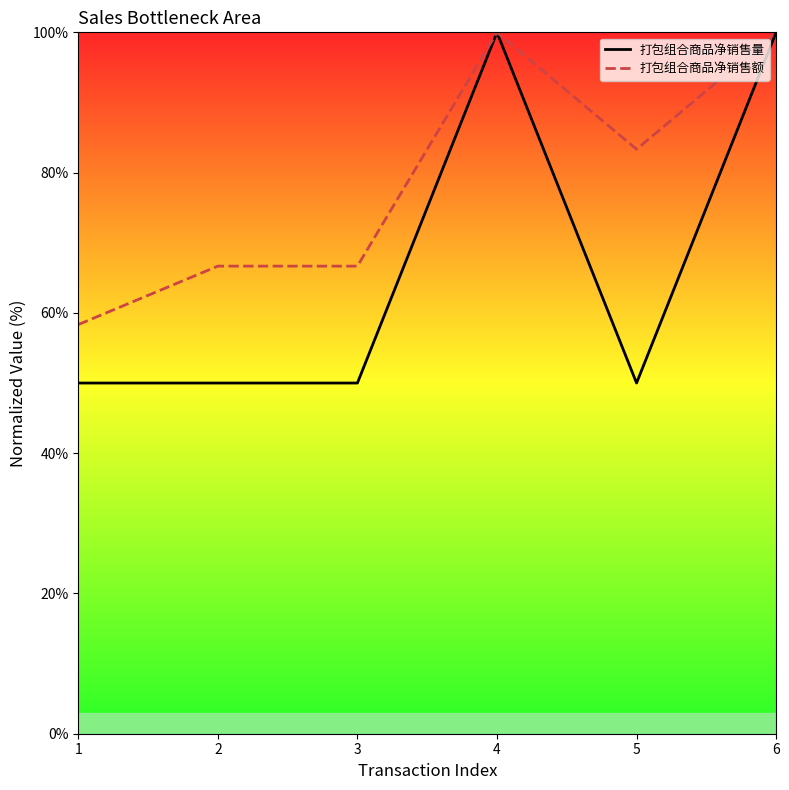

True or false: 打包组合商品净销售量 and 打包组合商品净销售额 cross at least once.

False